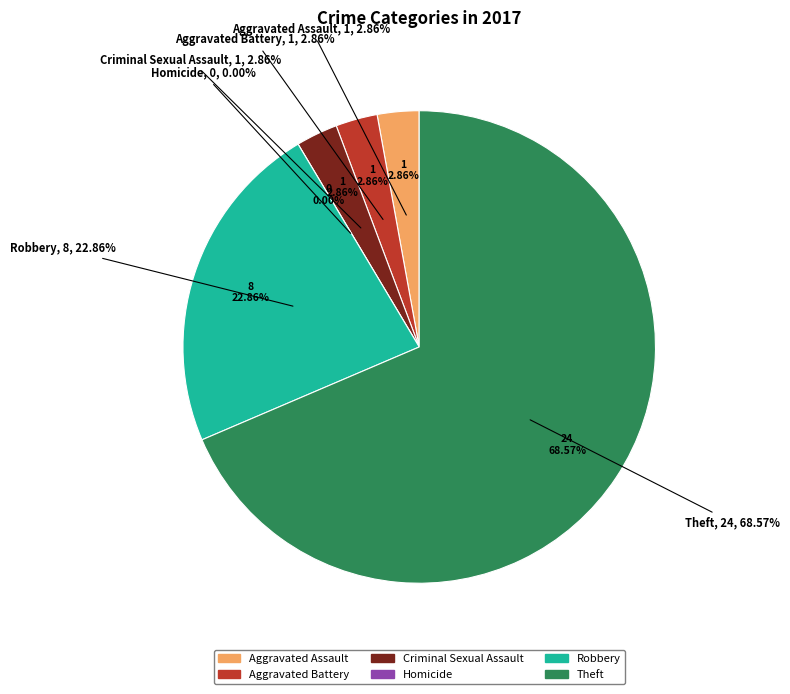

Between Aggravated Battery and Criminal Sexual Assault, which is larger?

Aggravated Battery